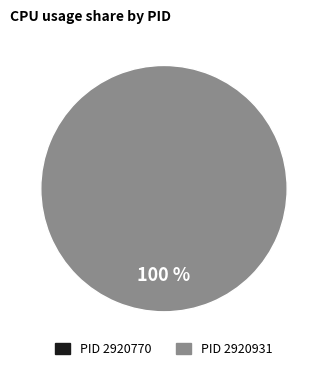

What is the majority slice?

2920931